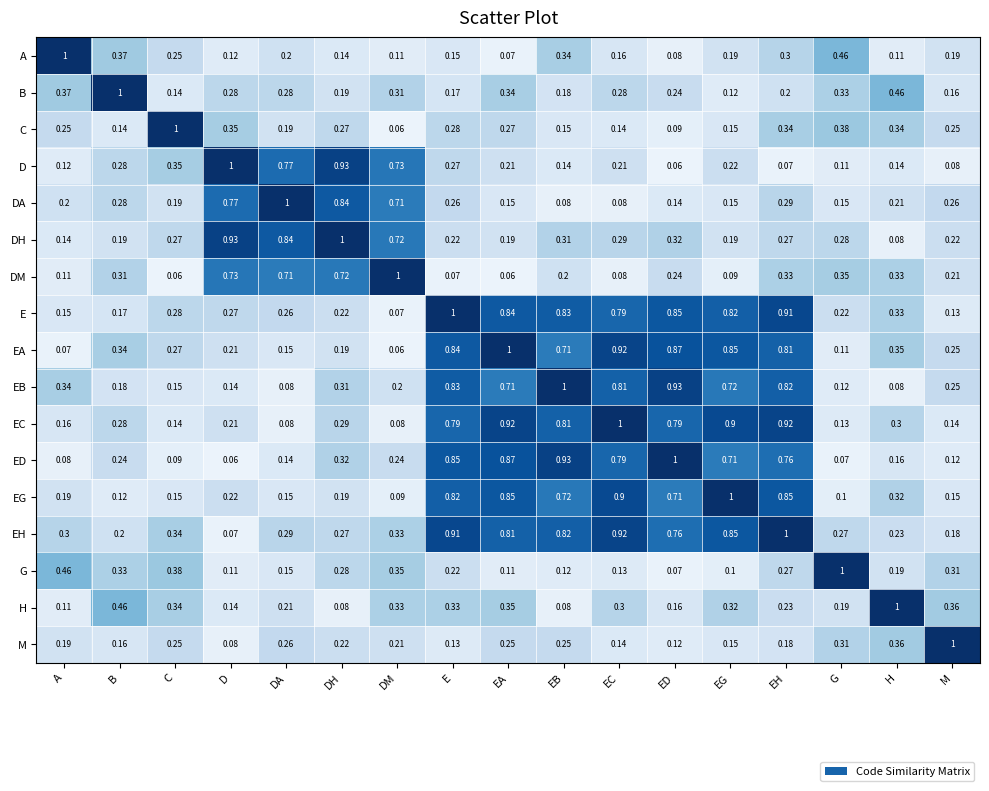

At how many categories does at least one series exceed 0?

17